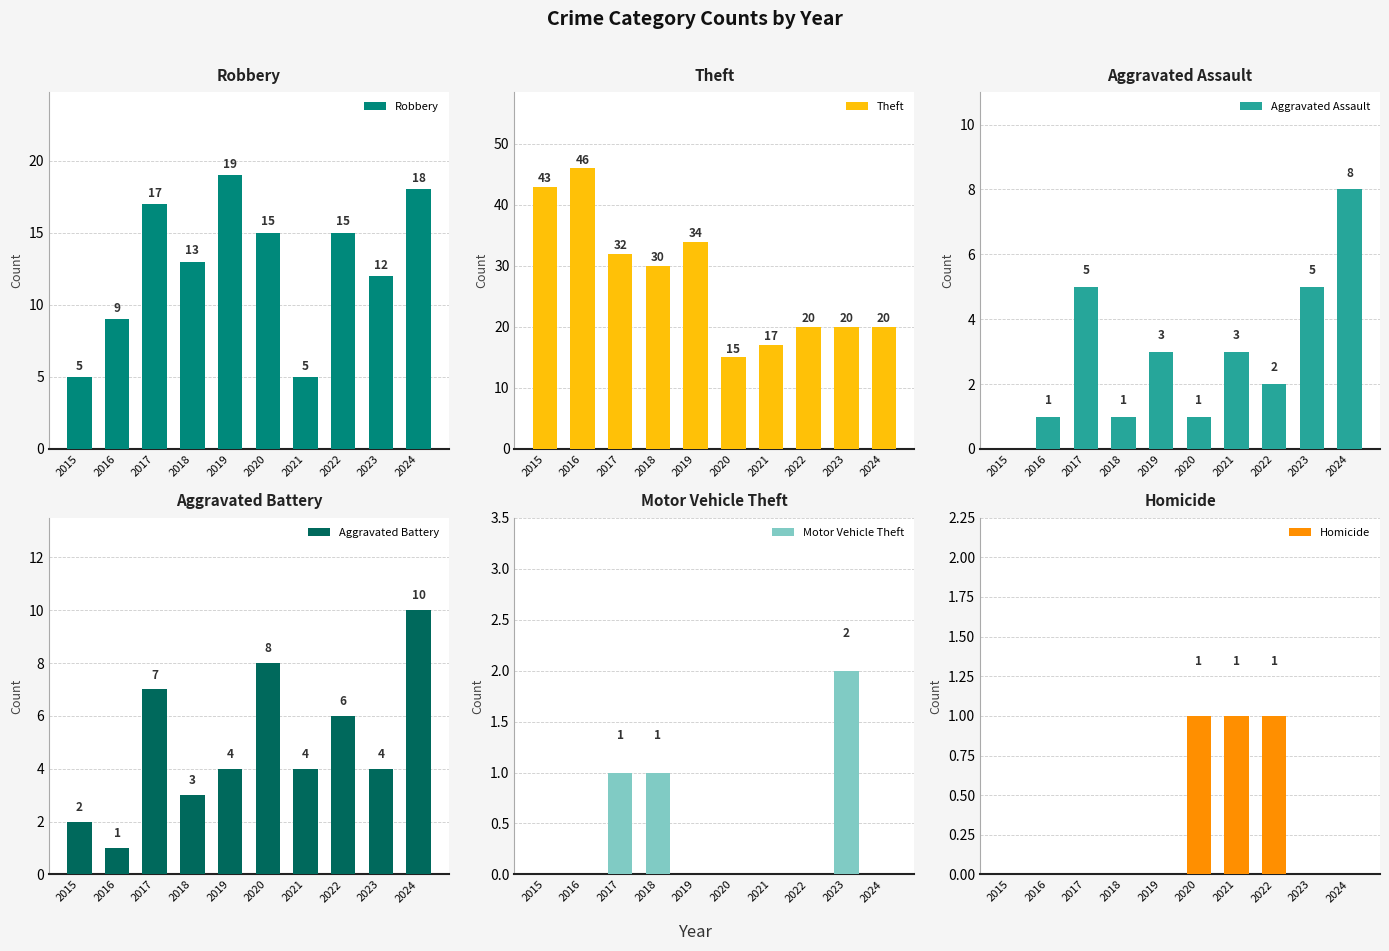

The Aggravated Assault series shows 1 at 2016. True or false?

True